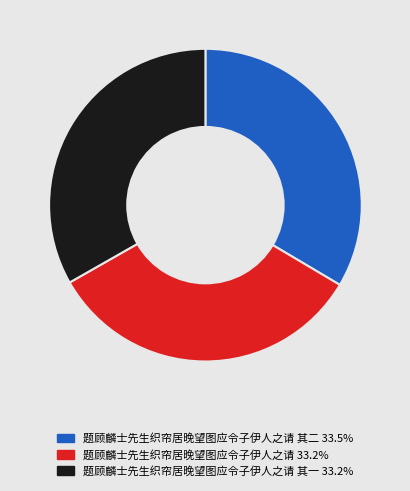

Is the sum of 题顾麟士先生织帘居晚望图应令子伊人之请 33.2% and 题顾麟士先生织帘居晚望图应令子伊人之请 其二 33.5% greater than half?

Yes